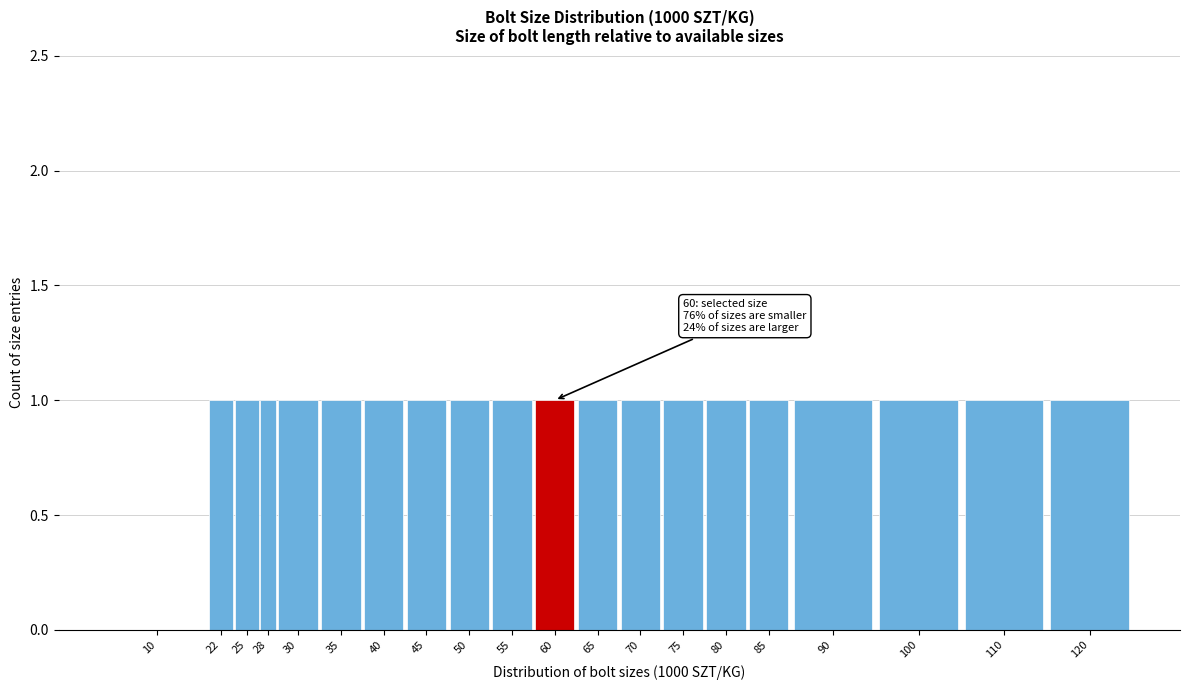

Reading left to right, list all the values displayed in this chart.

10=0	22=1	25=1	28=1	30=1	35=1	40=1	45=1	50=1	55=1	60=1	65=1	70=1	75=1	80=1	85=1	90=1	100=1	110=1	120=1